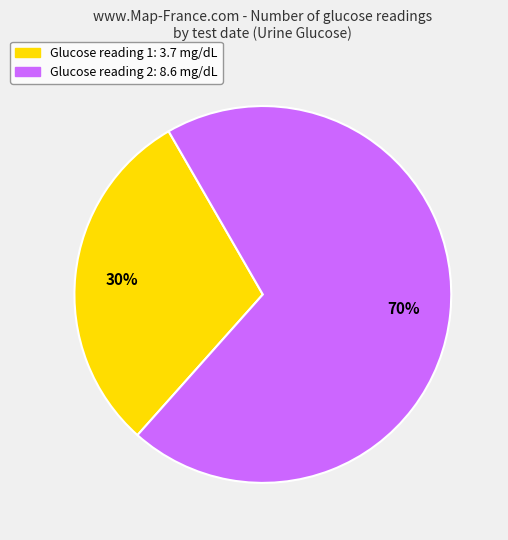

Count the number of slices in the pie.

2